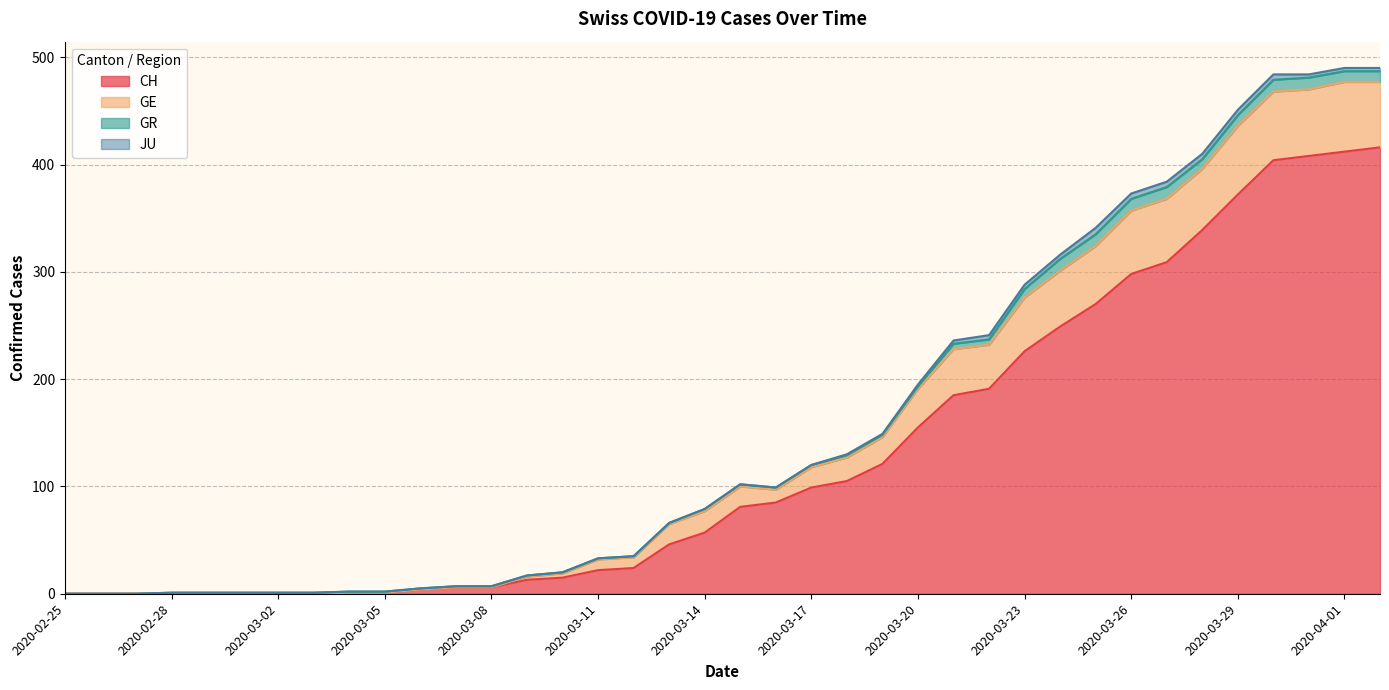

At which label does GE first exceed 99?

2020-03-15